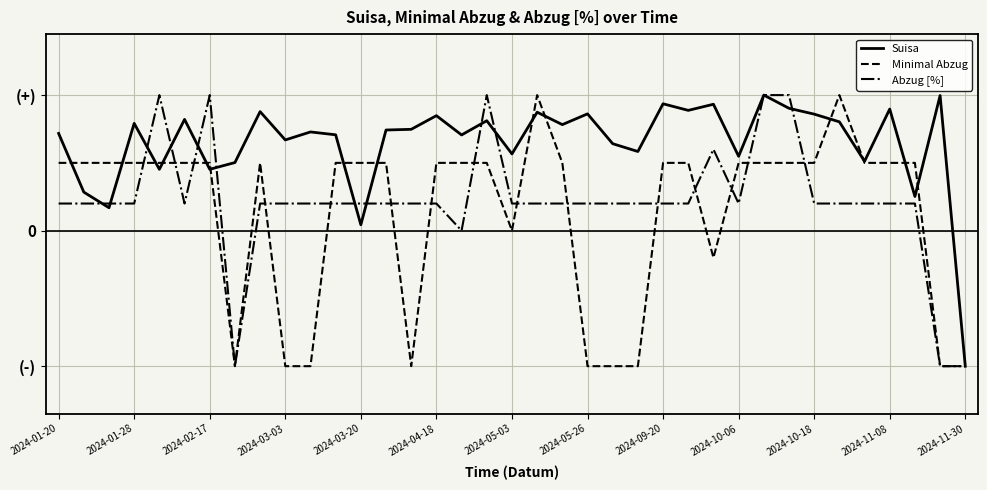

What is the maximum value shown in the chart?

1.0